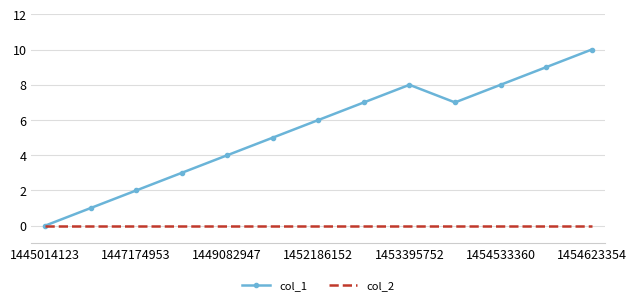

Which series has the largest range (max minus min)?

col_1